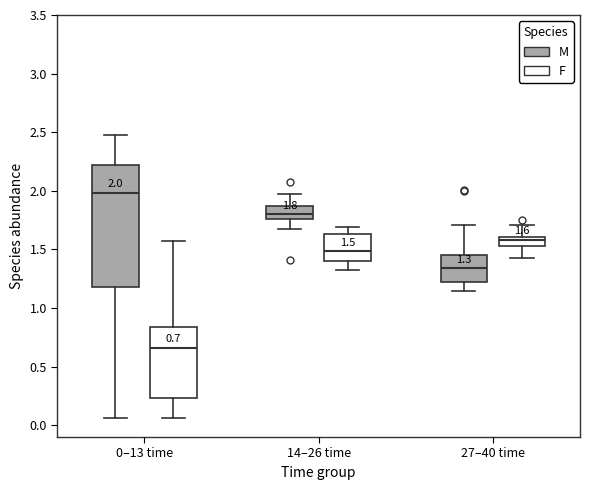

Which box is the tallest, from its lower edge to its upper edge?

0–13 time (M)